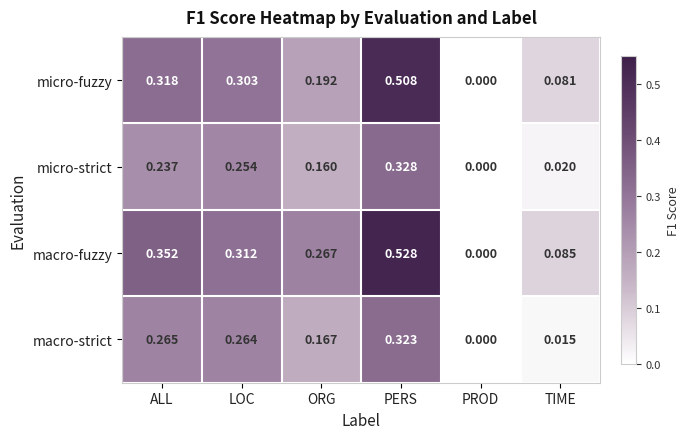

At which category is the sum across all series the highest?

PERS